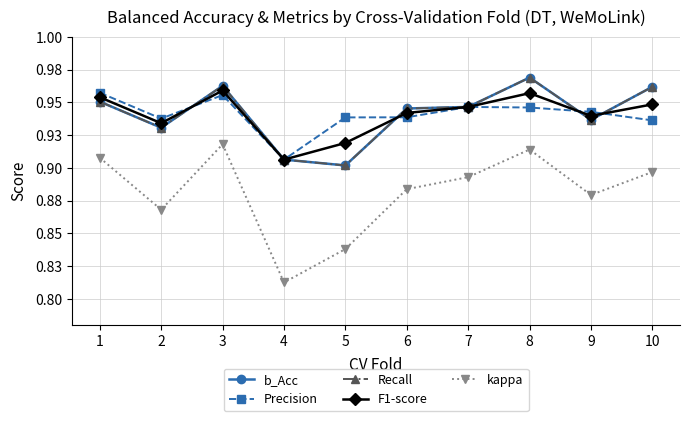

What are all the series names shown in the legend?

b_Acc, Precision, Recall, F1-score, kappa